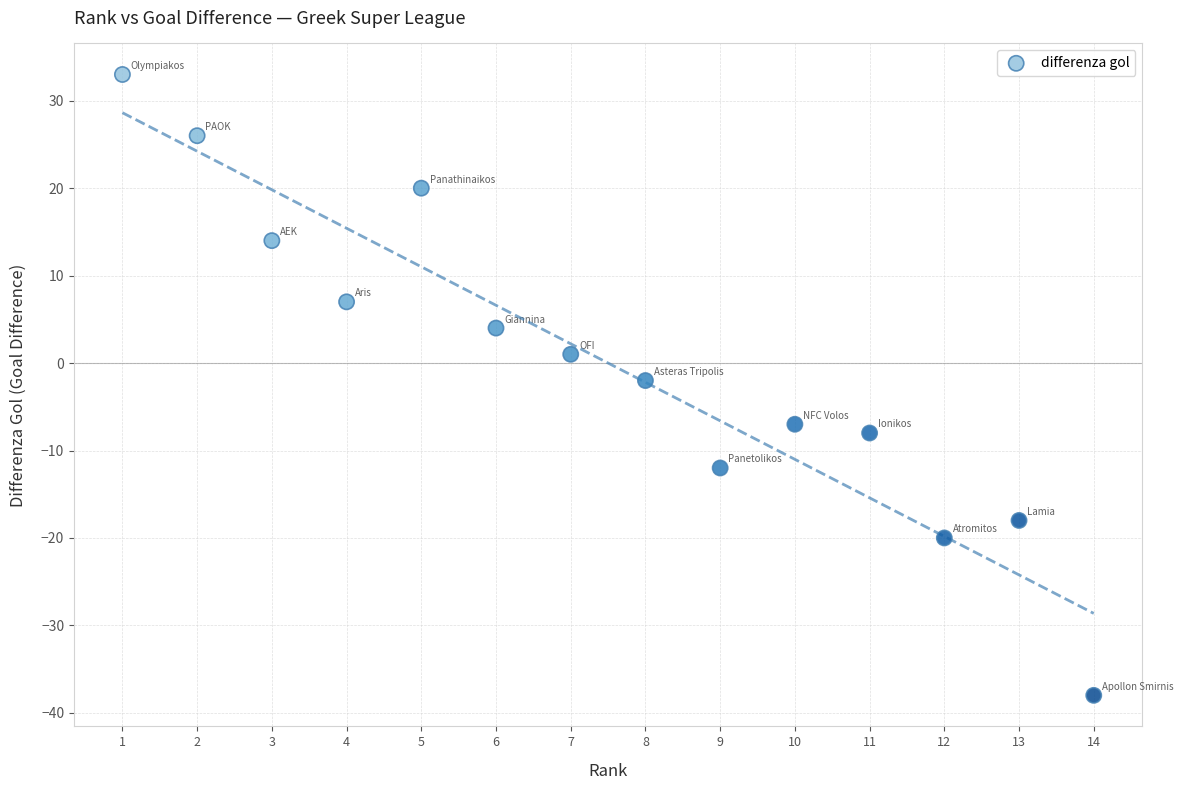

What is the range of X values (max minus min)?

13